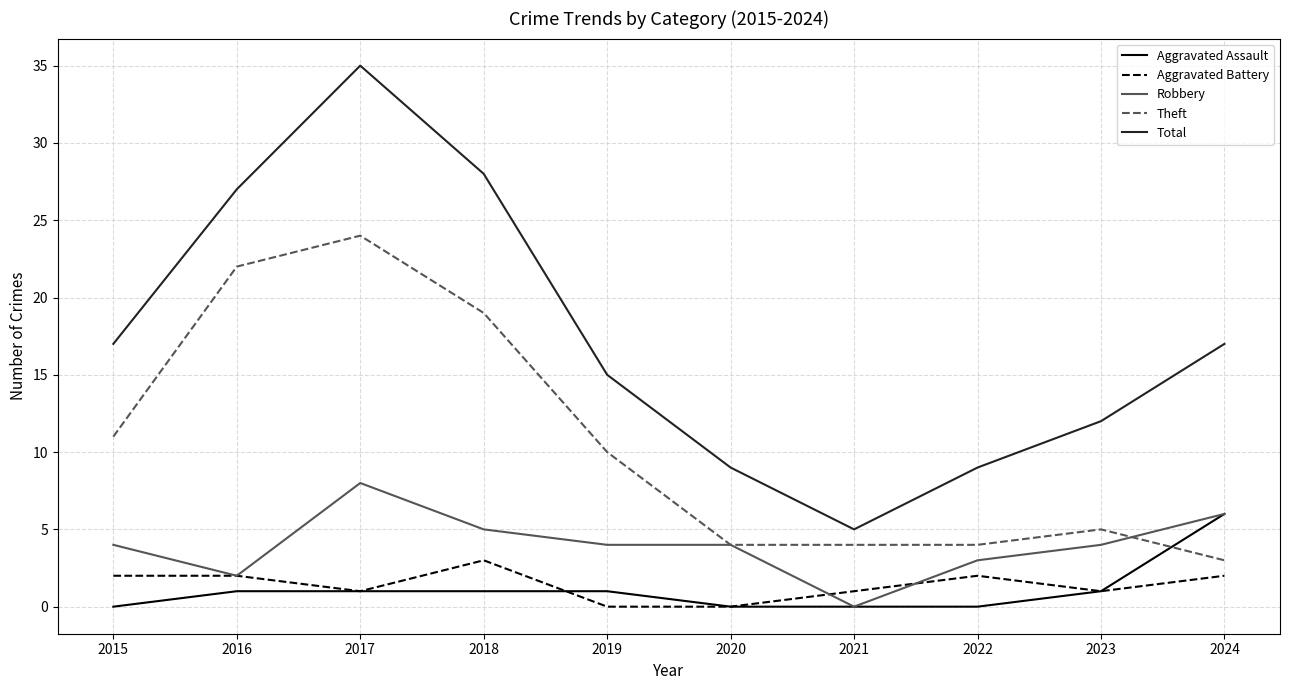

Which category has the highest value across all series?

2017